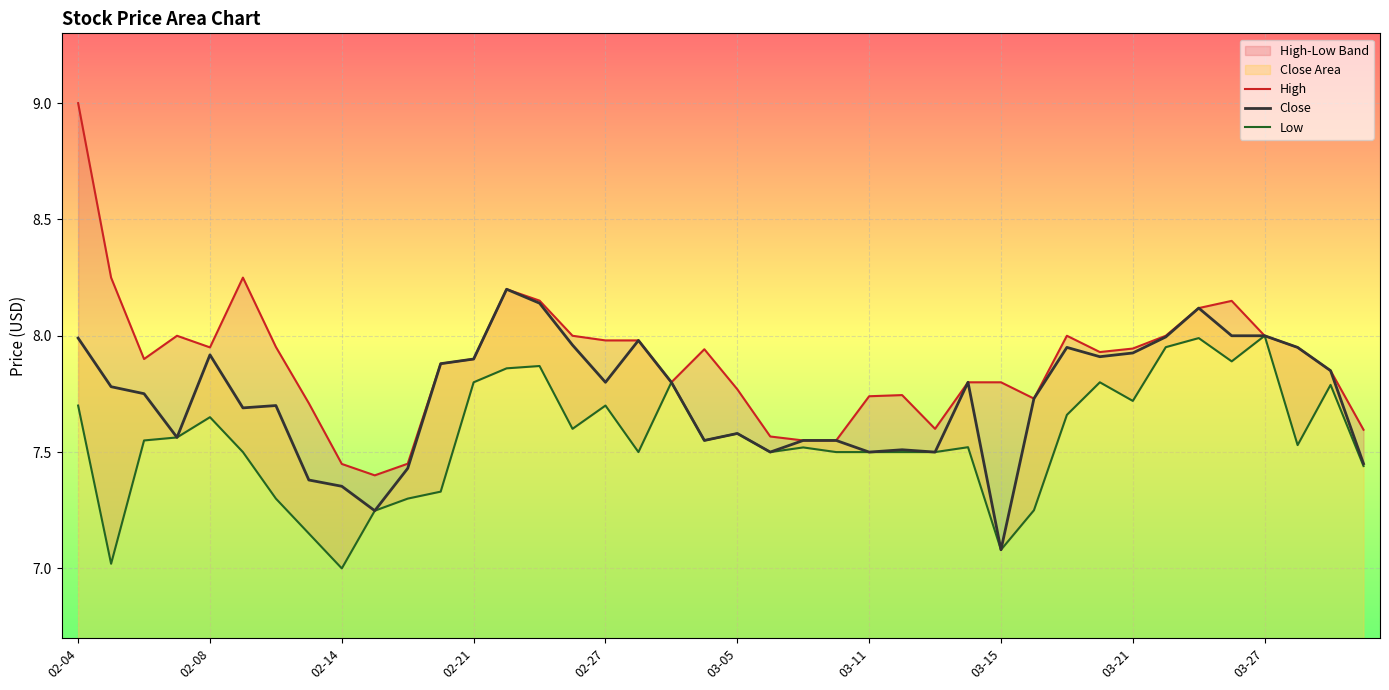

Which category has the lowest value in the Close series?

03-15